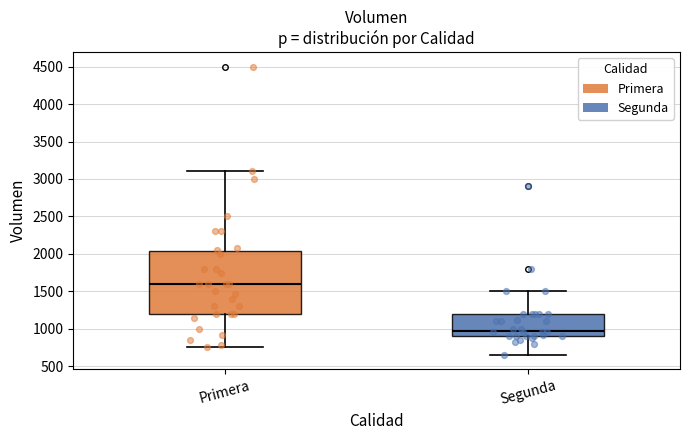

Which box has the highest median line?

Primera